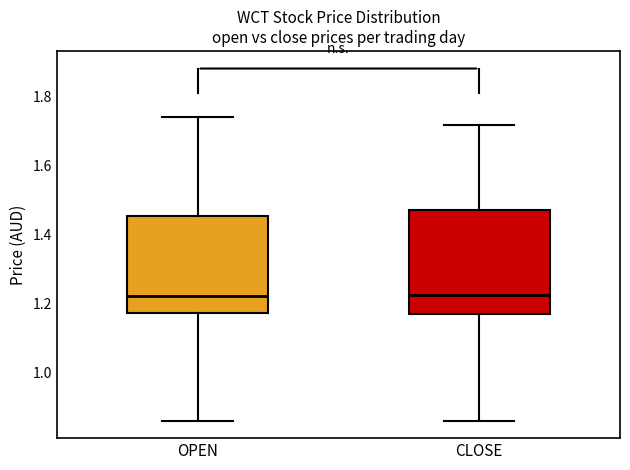

Where is the lower edge of the box for OPEN on the y-axis? The values are not printed on the chart, so give them approximately, as read against the axis.

1.18